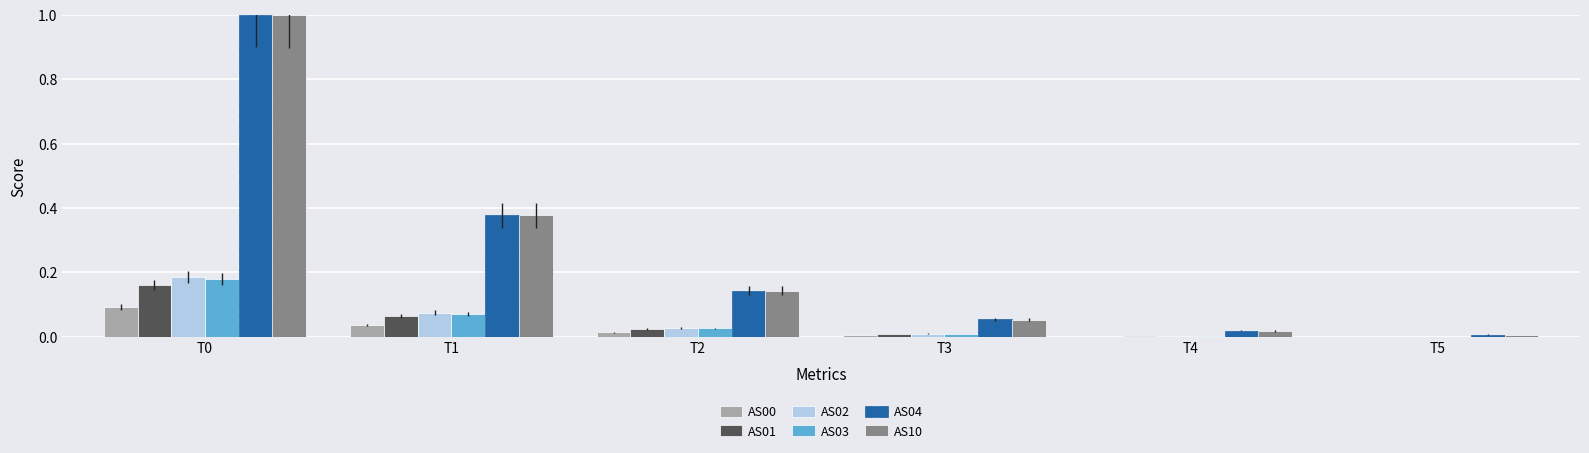

The value of AS00 at T5 is 0.0. True or false?

True